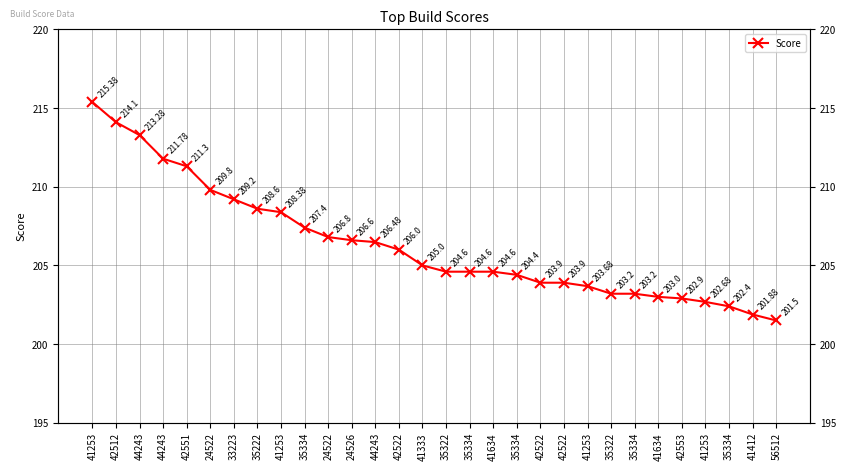

Reading left to right, extract all data points from this chart.

41253=215.4	42512=214.1	44243=213.3	44243=211.8	42551=211.3	24522=209.8	33223=209.2	35222=208.6	41253=208.4	35334=207.4	24522=206.8	24526=206.6	44243=206.5	42522=206.0	41333=205.0	35322=204.6	35334=204.6	41634=204.6	35334=204.4	42522=203.9	42522=203.9	41253=203.7	35322=203.2	35334=203.2	41634=203.0	42553=202.9	41253=202.7	35334=202.4	41412=201.9	56512=201.5